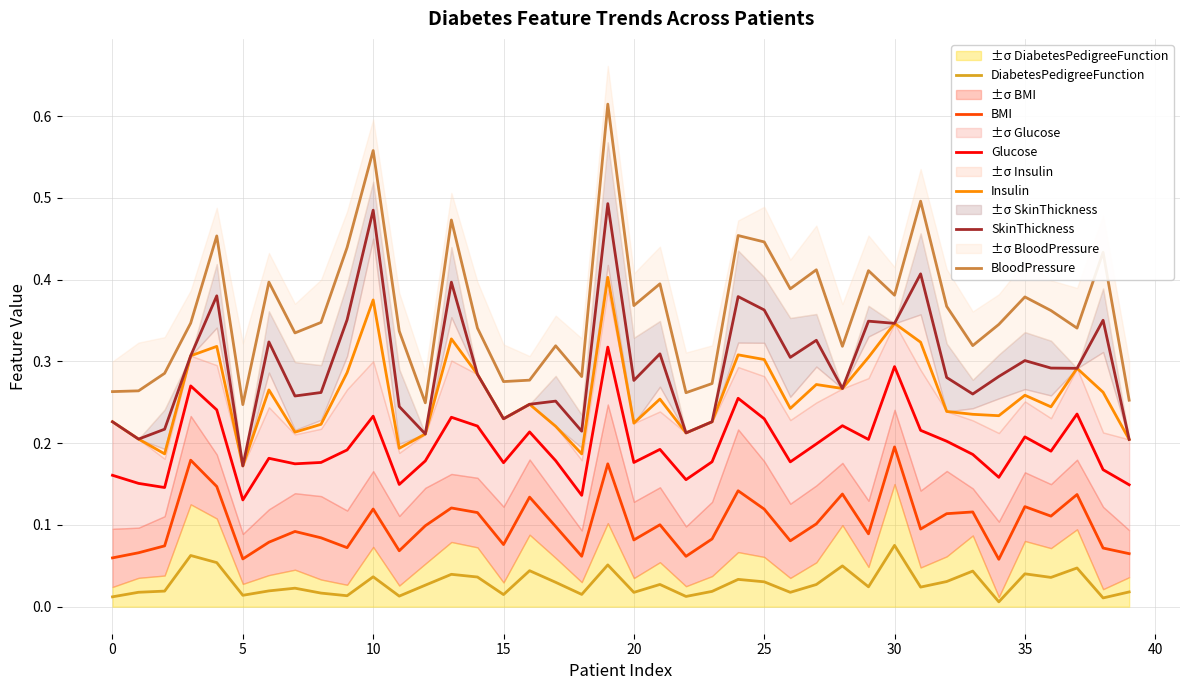

True or false: BMI and Insulin intersect in this chart.

False